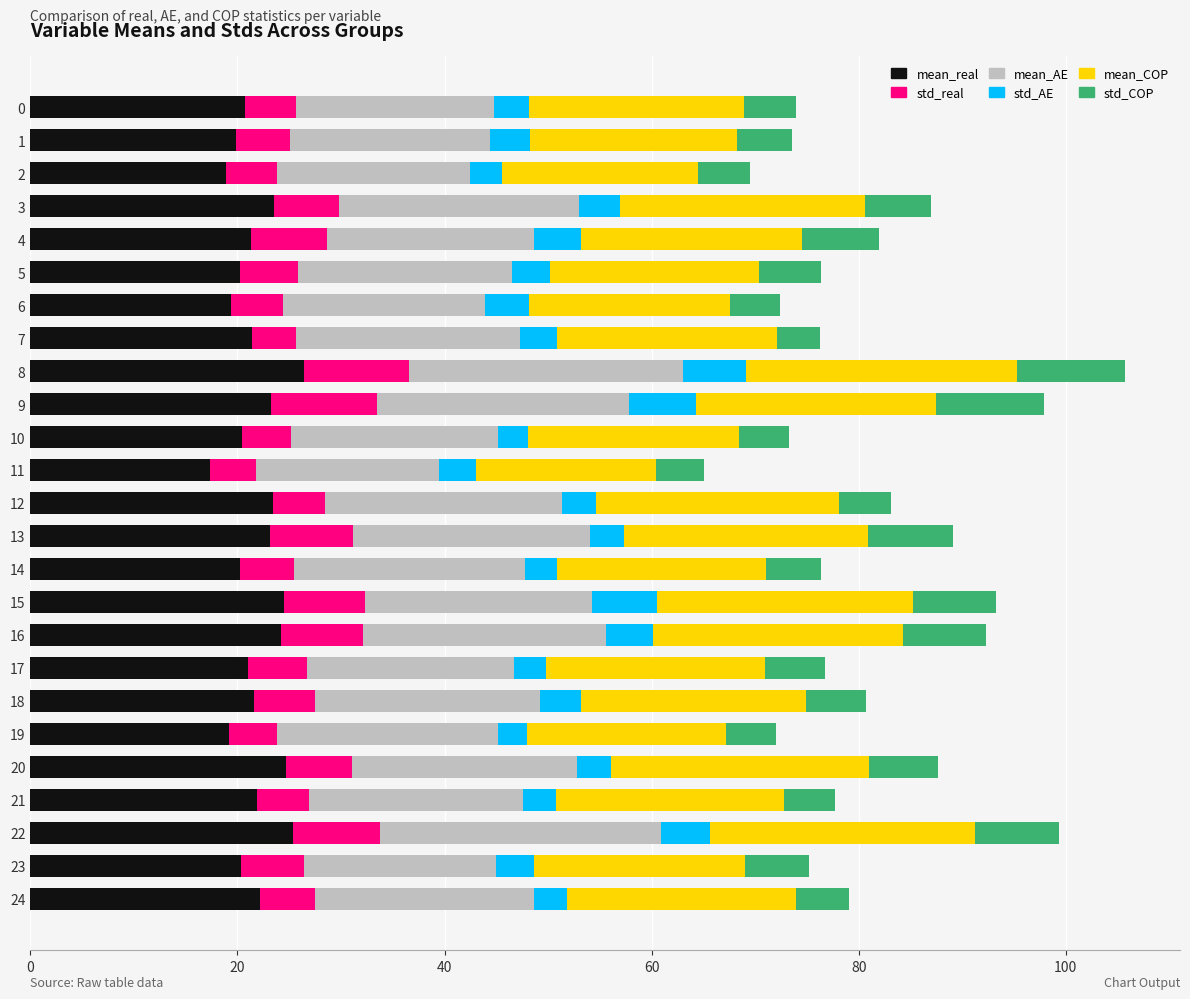

What is the average value of the mean_real series?

21.8